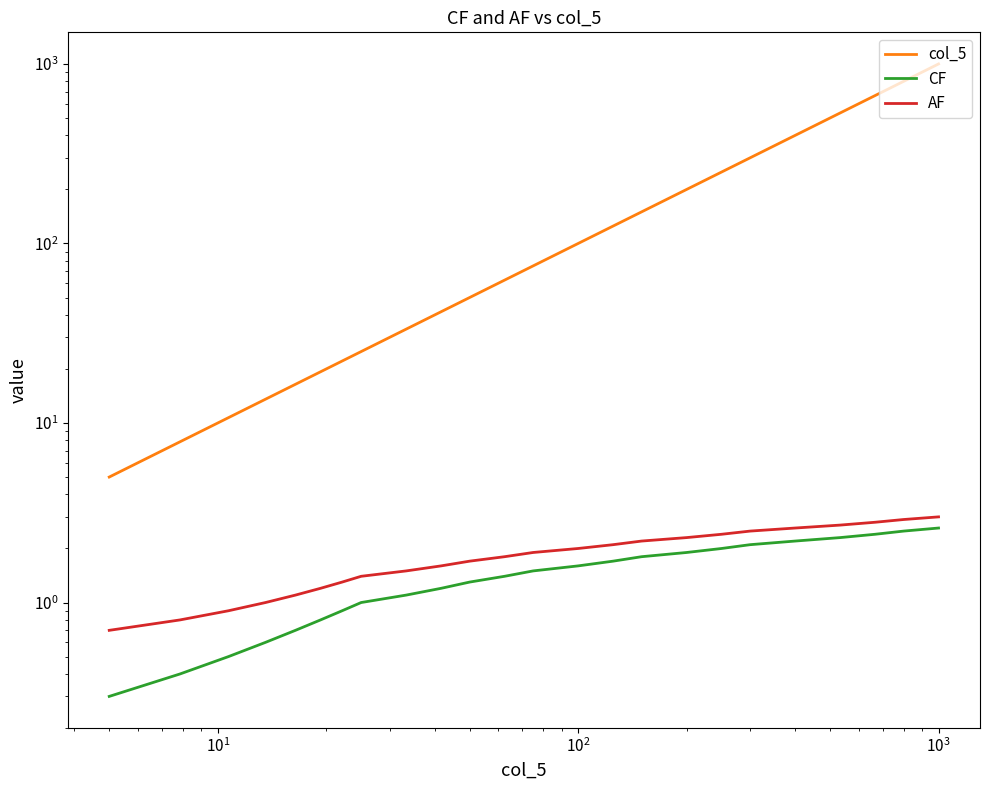

What is the highest value of the CF series?

2.6